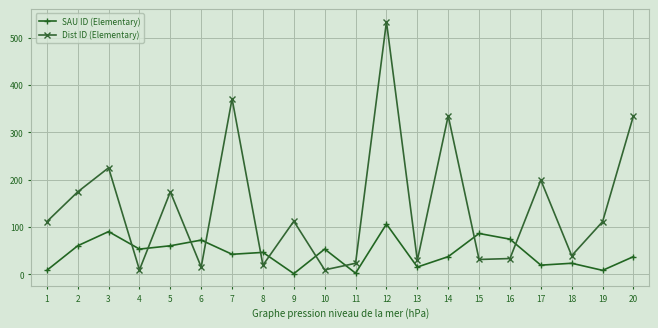

What is the average value of the SAU ID (Elementary) series?

45